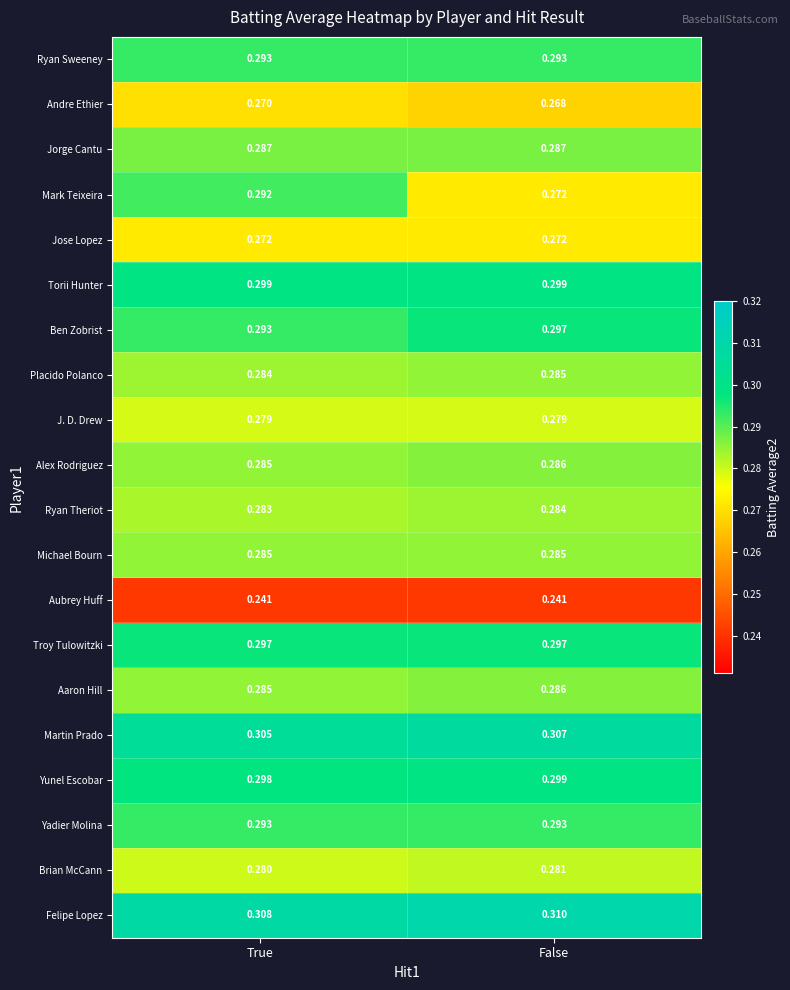

Which series has the widest spread of values?

Mark Teixeira